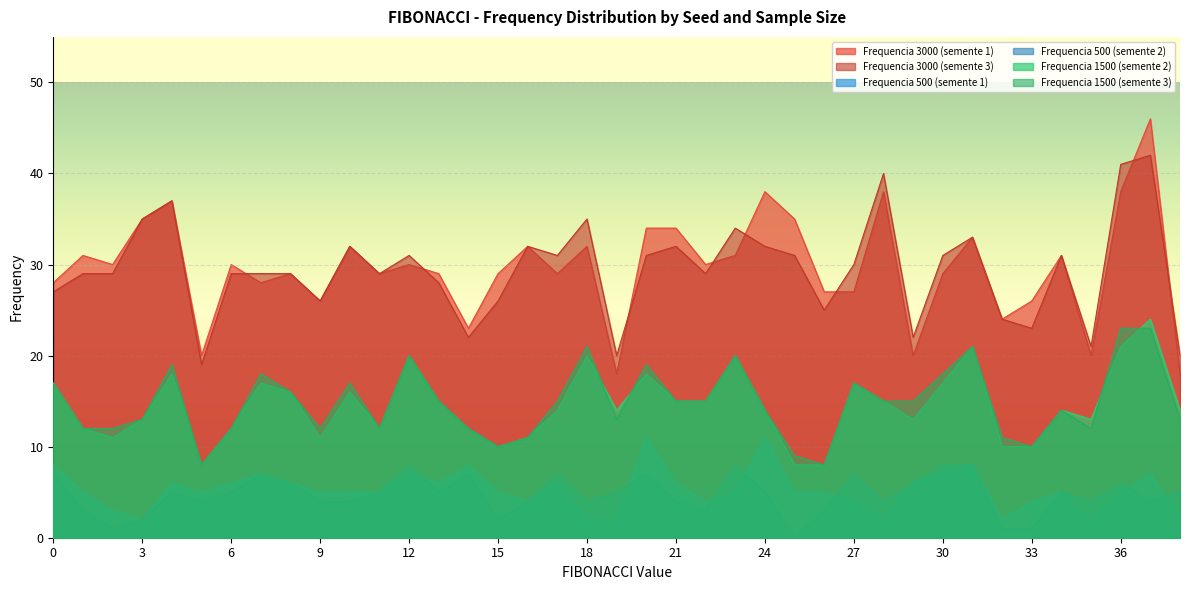

Reading left to right, list all the values displayed in this chart.

Frequencia 3000 (semente 1): 0=28	1=31	2=30	3=35	4=37	5=20	6=30	7=28	8=29	9=26	10=32	11=29	12=30	13=29	14=23	15=29	16=32	17=29	18=32	19=18	20=34	21=34	22=30	23=31	24=38	25=35	26=27	27=27	28=38	29=20	30=29	31=33	32=24	33=26	34=31	35=20	36=38	37=46	38=18
Frequencia 3000 (semente 3): 0=27	1=29	2=29	3=35	4=37	5=19	6=29	7=29	8=29	9=26	10=32	11=29	12=31	13=28	14=22	15=26	16=32	17=31	18=35	19=20	20=31	21=32	22=29	23=34	24=32	25=31	26=25	27=30	28=40	29=22	30=31	31=33	32=24	33=23	34=31	35=21	36=41	37=42	38=20
Frequencia 500 (semente 1): 0=8	1=5	2=3	3=2	4=6	5=5	6=6	7=7	8=6	9=5	10=5	11=5	12=7	13=6	14=8	15=5	16=4	17=6	18=2	19=2	20=11	21=6	22=4	23=5	24=11	25=5	26=5	27=4	28=2	29=6	30=7	31=8	32=2	33=4	34=5	35=2	36=5	37=7	38=2
Frequencia 500 (semente 2): 0=7	1=3	2=1	3=2	4=5	5=4	6=5	7=7	8=6	9=4	10=4	11=5	12=8	13=5	14=7	15=2	16=4	17=7	18=4	19=5	20=7	21=4	22=3	23=8	24=5	25=0	26=3	27=7	28=4	29=6	30=8	31=8	32=1	33=1	34=5	35=4	36=6	37=4	38=5
Frequencia 1500 (semente 2): 0=17	1=12	2=11	3=13	4=18	5=8	6=12	7=17	8=16	9=11	10=16	11=12	12=20	13=15	14=12	15=10	16=11	17=14	18=20	19=14	20=18	21=15	22=15	23=20	24=14	25=8	26=8	27=17	28=15	29=13	30=17	31=21	32=10	33=10	34=14	35=13	36=21	37=24	38=14
Frequencia 1500 (semente 3): 0=17	1=12	2=12	3=13	4=19	5=8	6=12	7=18	8=16	9=12	10=17	11=12	12=20	13=15	14=12	15=10	16=11	17=15	18=21	19=13	20=19	21=15	22=15	23=20	24=14	25=9	26=8	27=17	28=15	29=15	30=18	31=21	32=11	33=10	34=14	35=12	36=23	37=23	38=13